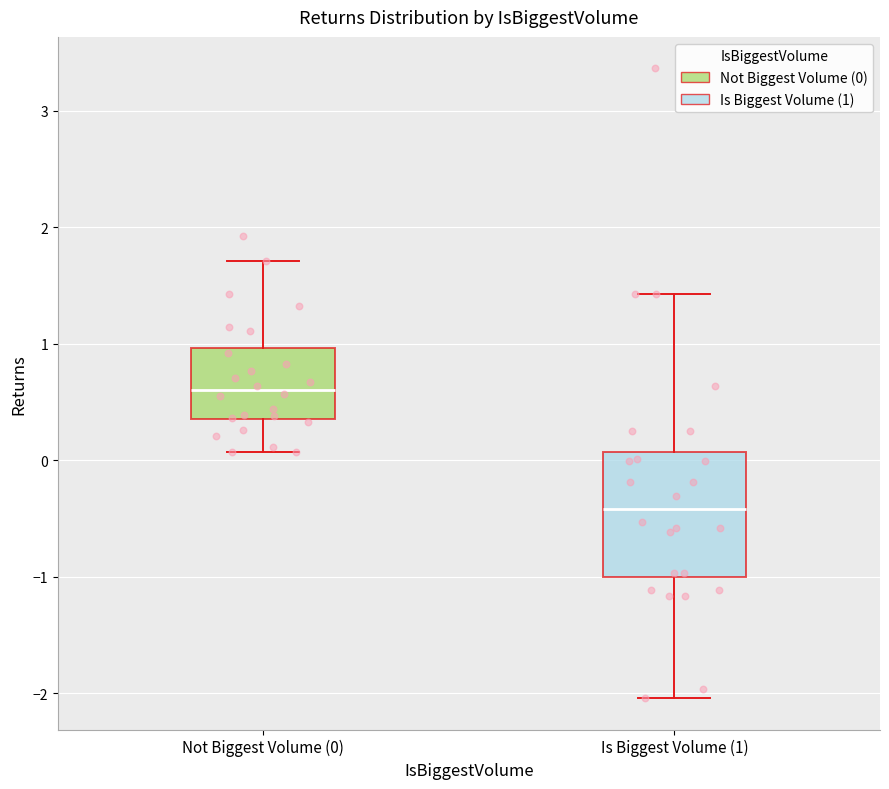

Reading left to right, read every box against the y-axis: the position of its median line, the range the box covers, and the ends of its whiskers. The values are not printed on the chart, so give them approximately, as read against the axis.

Not Biggest Volume (0): median 0.6, box 0.4 to 1.0, whiskers 0.1 to 1.7
Is Biggest Volume (1): median -0.4, box -1.0 to 0.1, whiskers -2.0 to 1.4